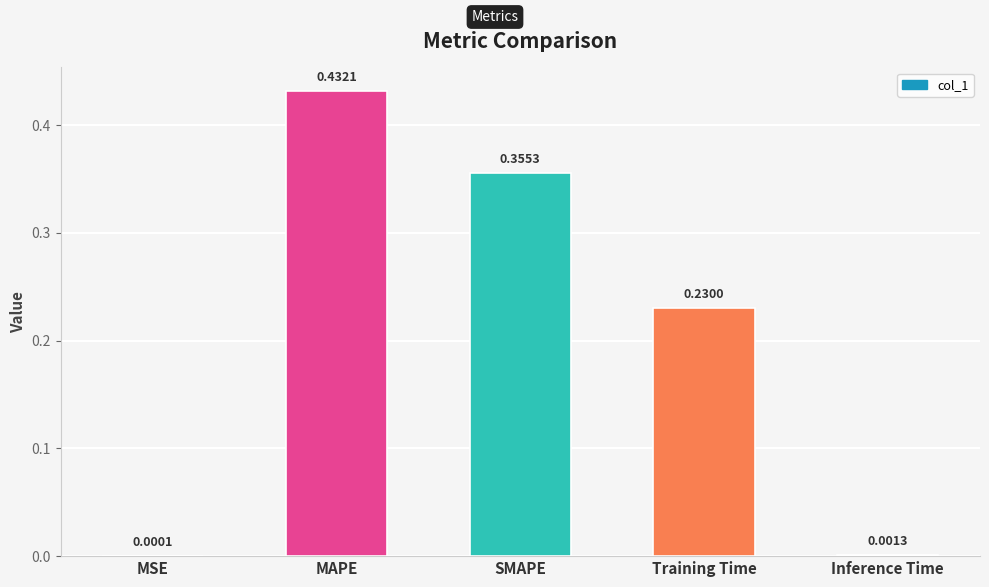

At which category does the chart reach its peak across all series?

MAPE